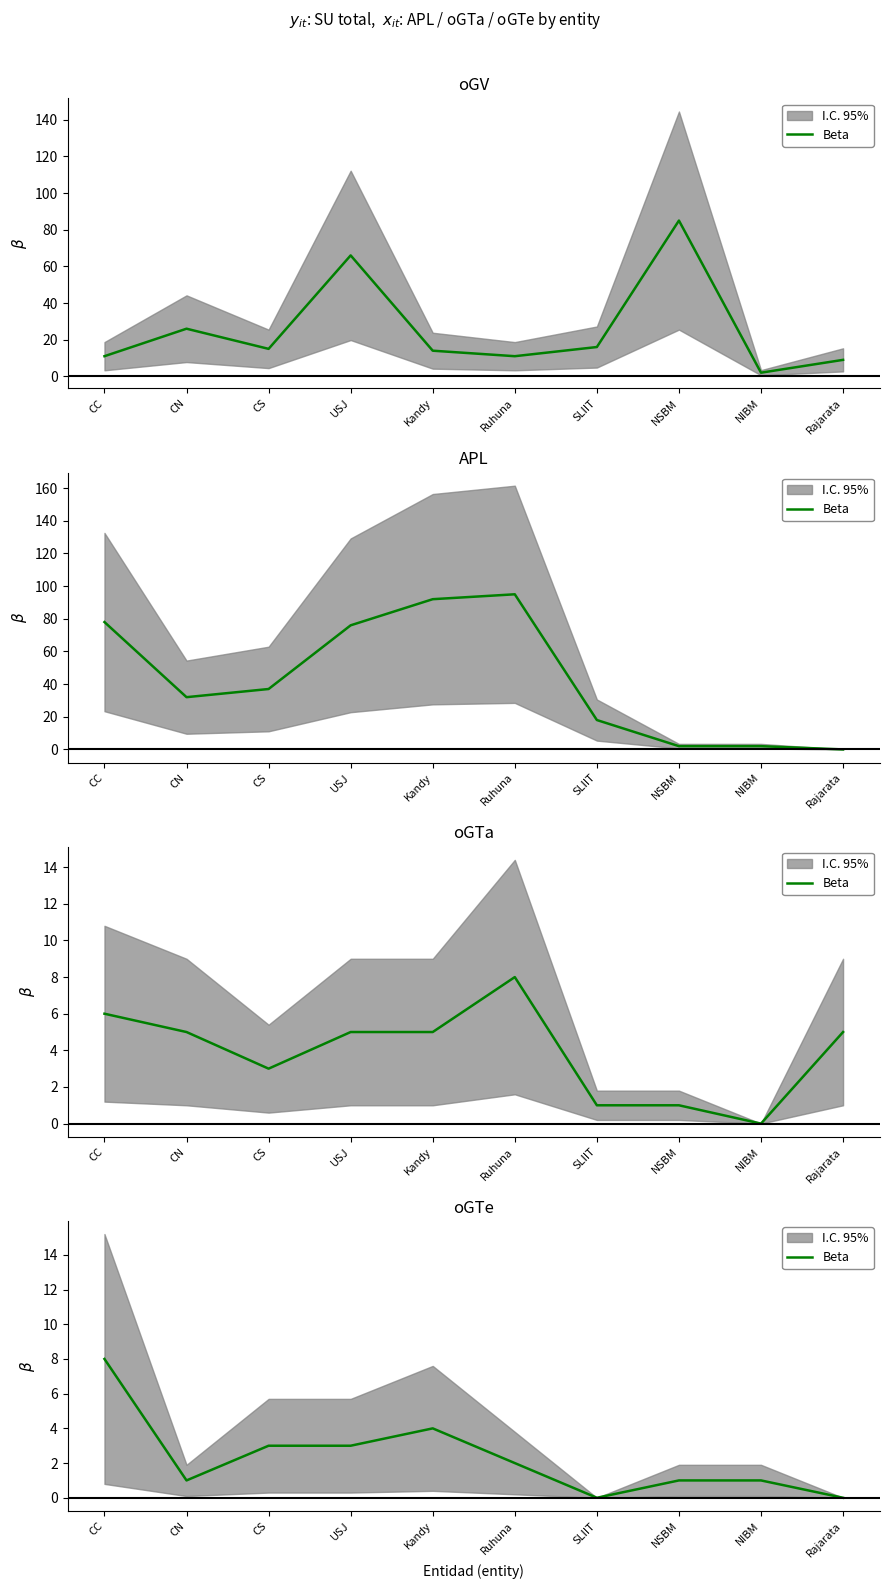

Between CC and CS, which is larger?

CC